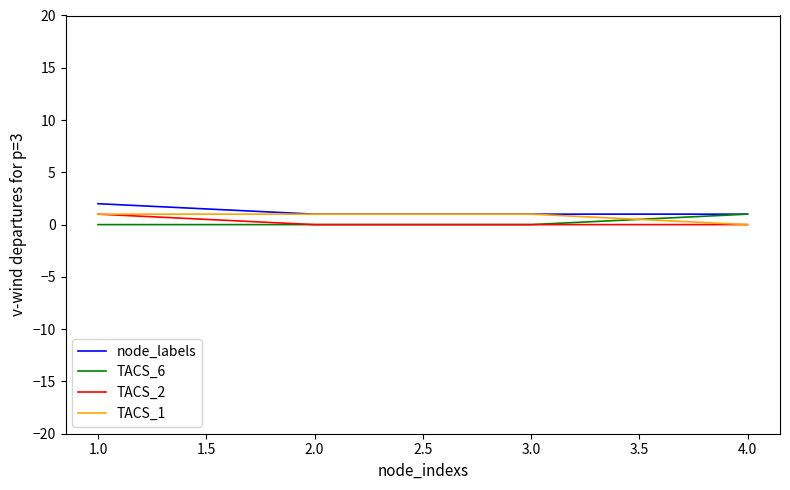

What position from the left is 4.0?

4